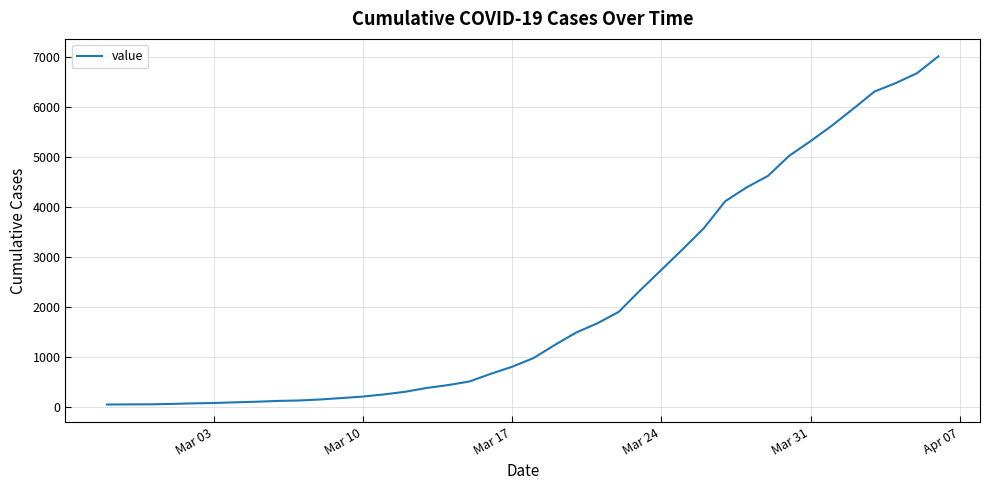

What is the greatest value displayed?

7010